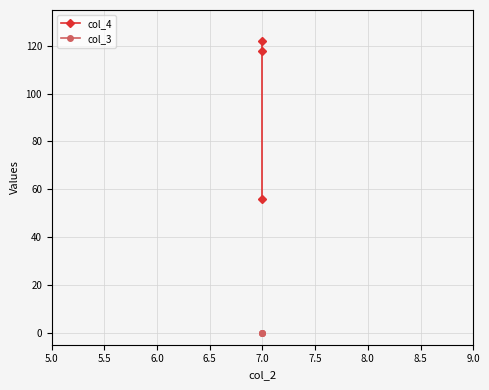

Which series has the widest spread of values?

col_4